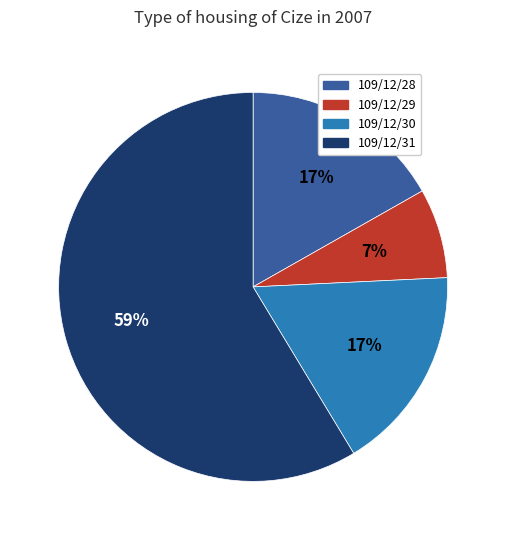

Do 109/12/28 and 109/12/31 together represent more than half of the pie?

Yes